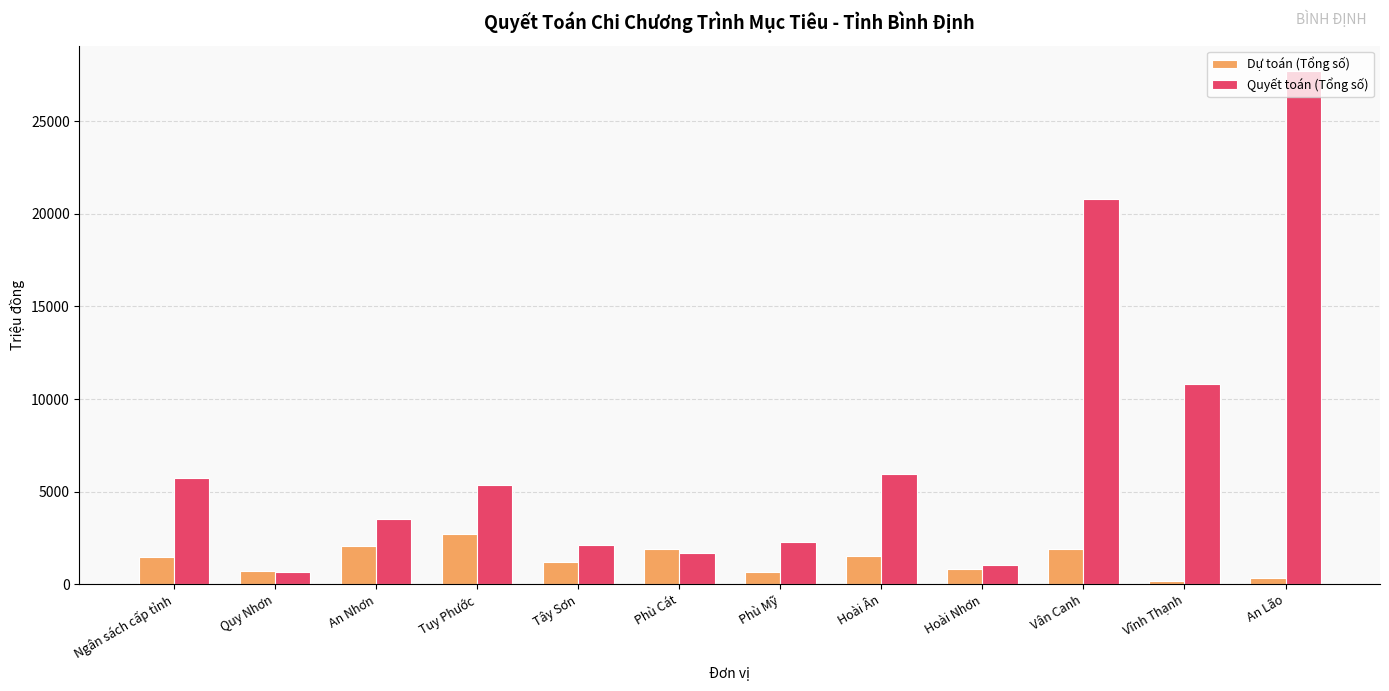

Which category has the highest value in the Dự toán (Tổng số) series?

Tuy Phước